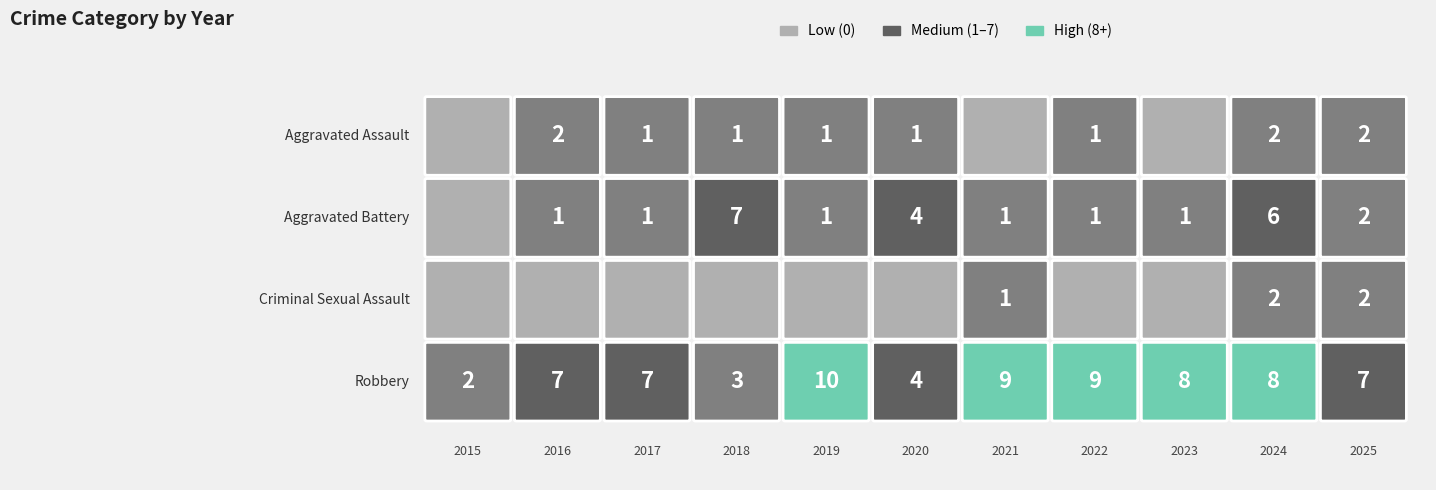

Rank the categories by Robbery value from highest to lowest.

2019, 2021, 2022, 2023, 2024, 2016, 2017, 2025, 2020, 2018, 2015